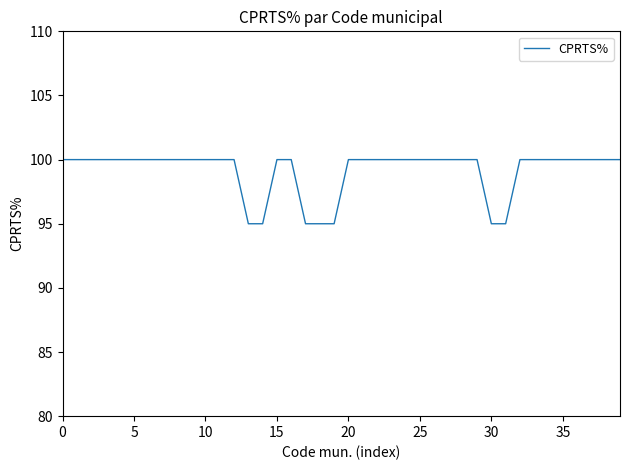

What is the minimum value shown in the chart?

95